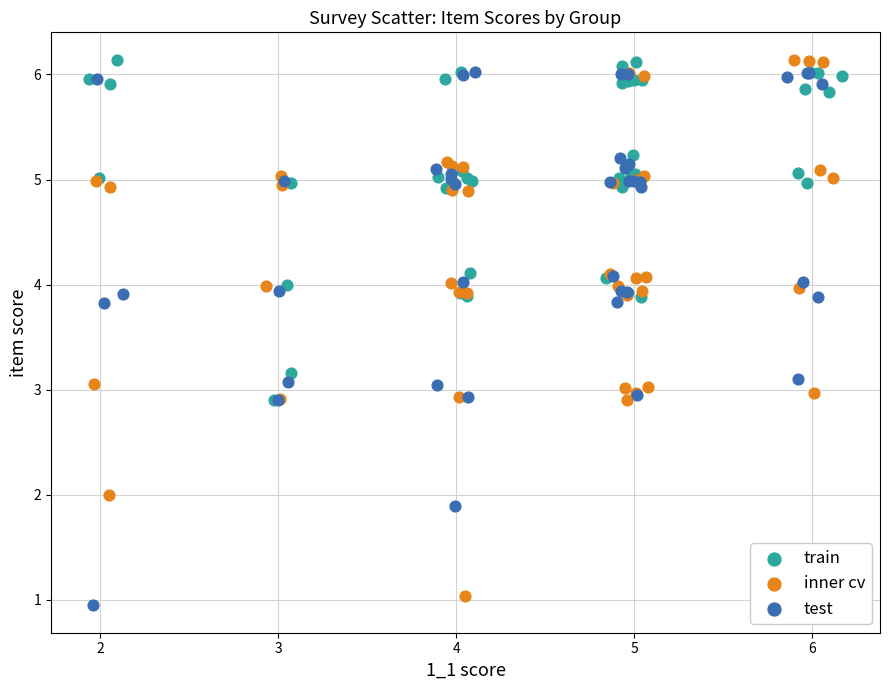

What are all the series names shown in the legend?

train, inner cv, test